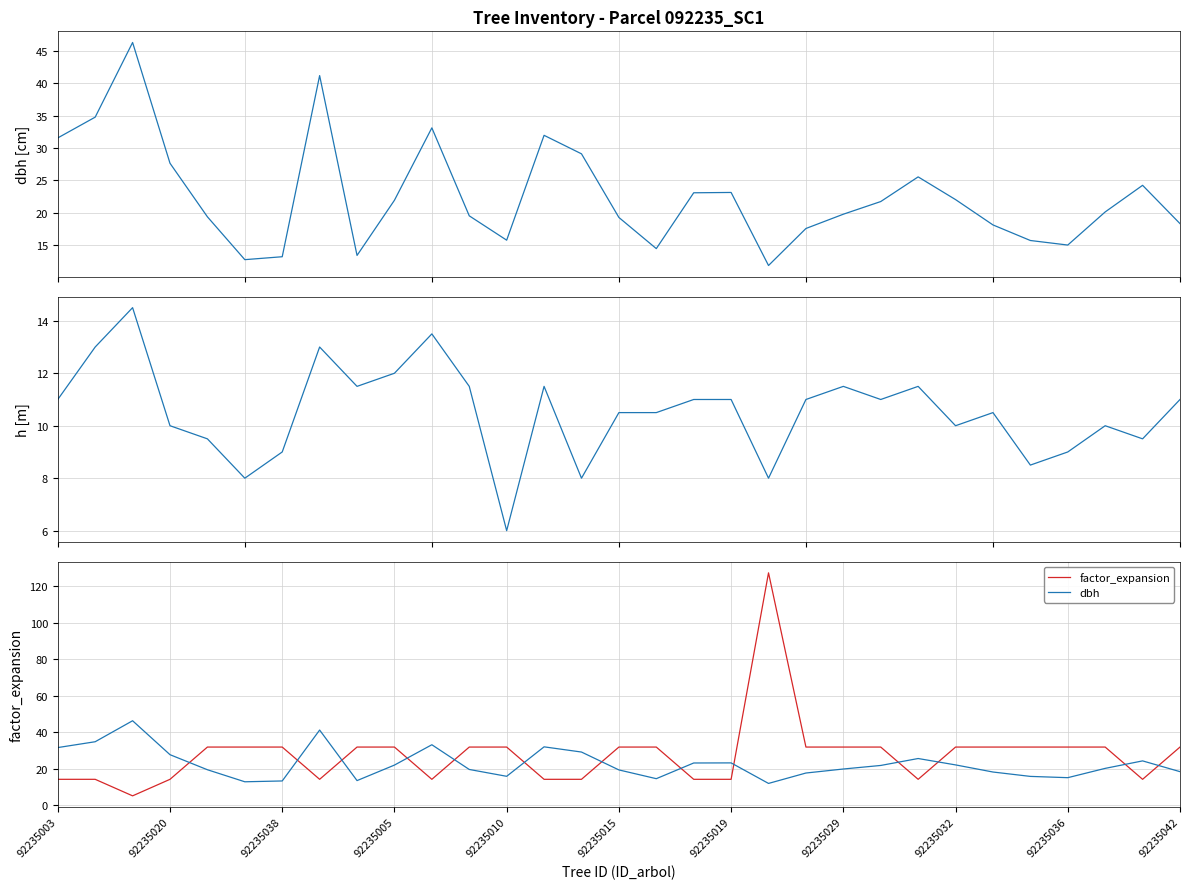

What position from the left is 28?

29